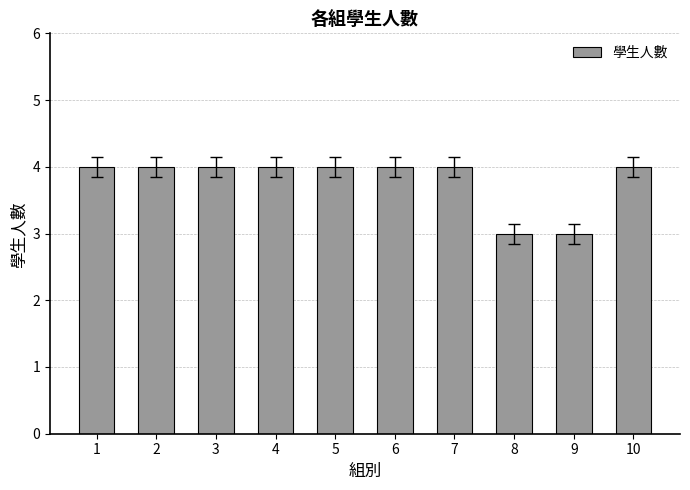

The chart shows a value of 1 at 6. True or false?

False